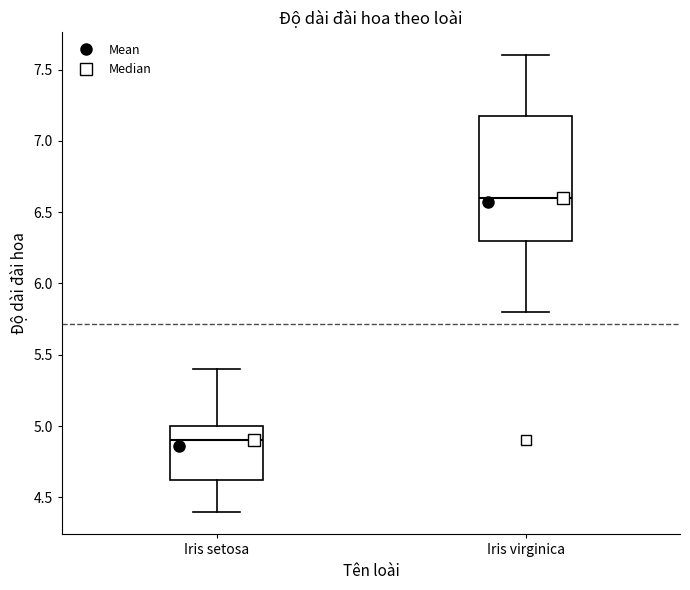

Reading left to right, read every box against the y-axis: the position of its median line, the range the box covers, and the ends of its whiskers. The values are not printed on the chart, so give them approximately, as read against the axis.

Iris setosa: median 4.90, box 4.65 to 5.00, whiskers 4.40 to 5.40
Iris virginica: median 6.60, box 6.30 to 7.20, whiskers 5.80 to 7.60